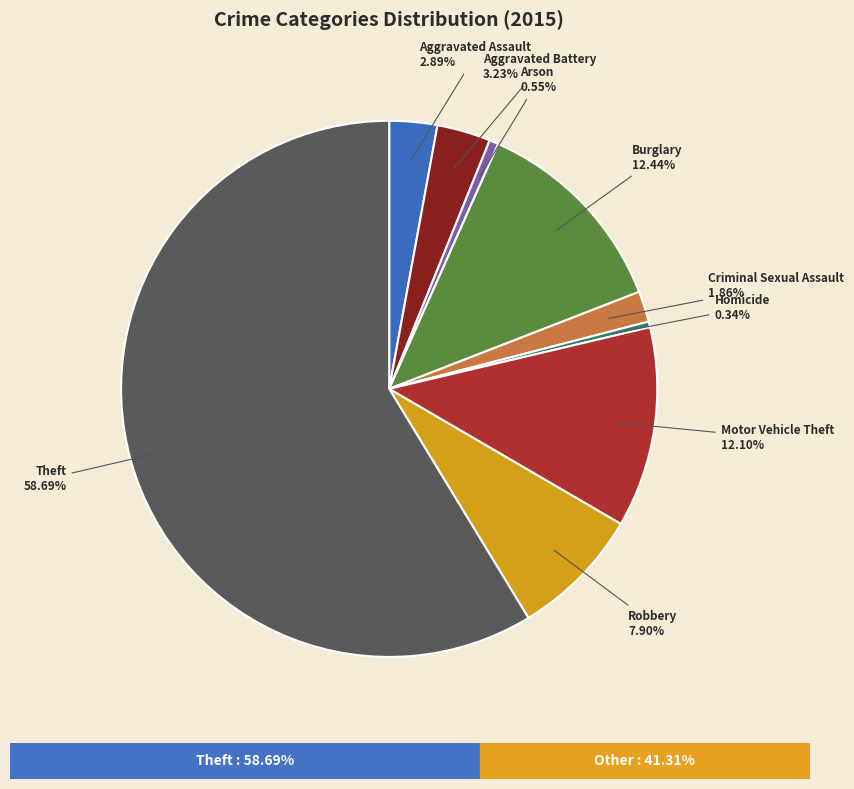

Is there a majority slice in this chart?

Yes